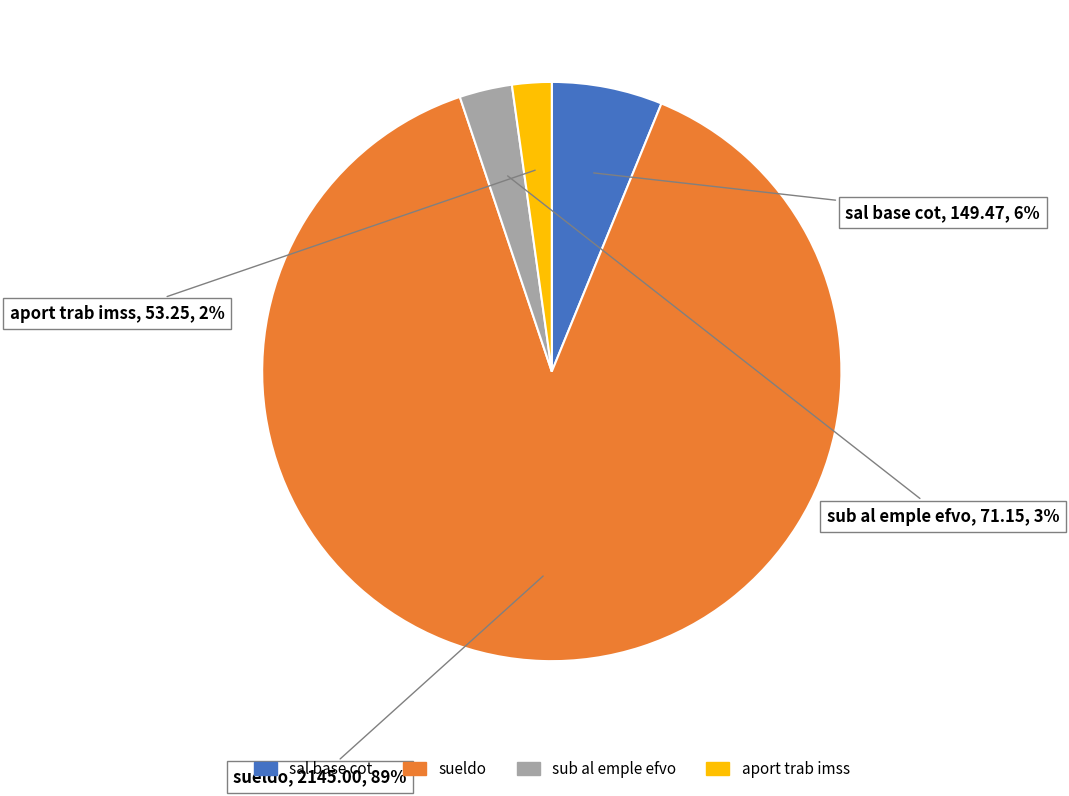

Is the sum of sueldo and sub al emple efvo greater than half?

Yes